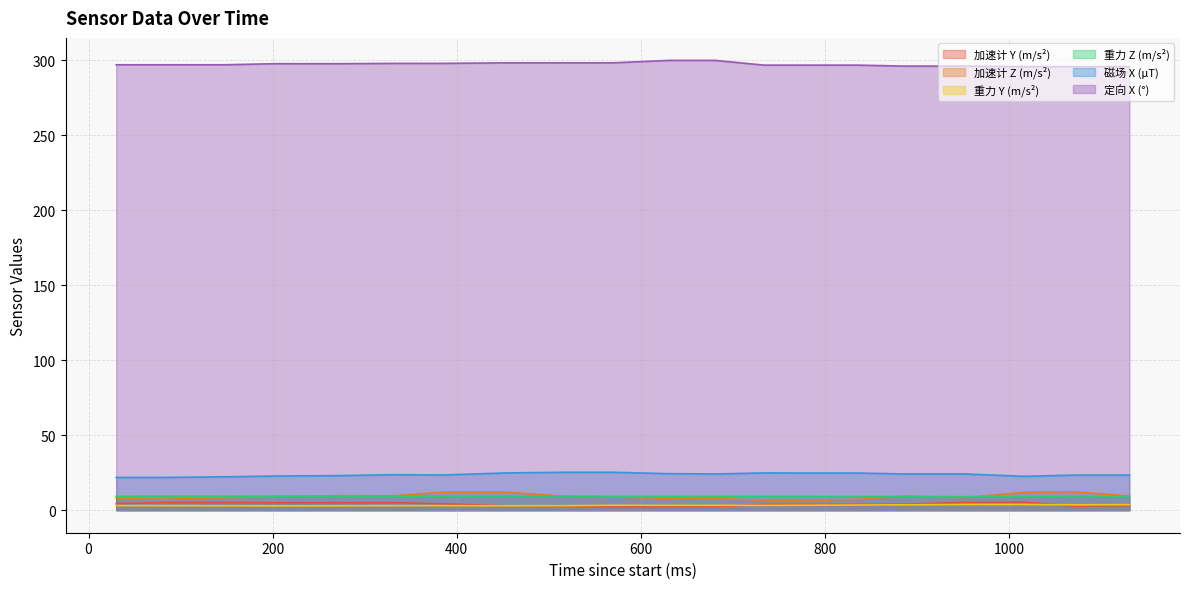

How many data points in 重力 Y (m/s²) are above 3?

17